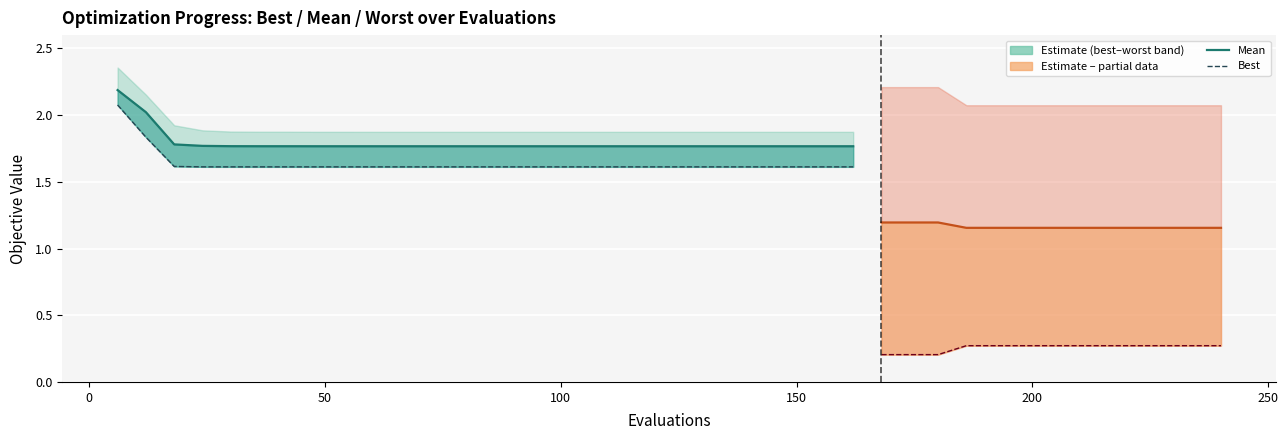

Count the number of categories in the chart.

40